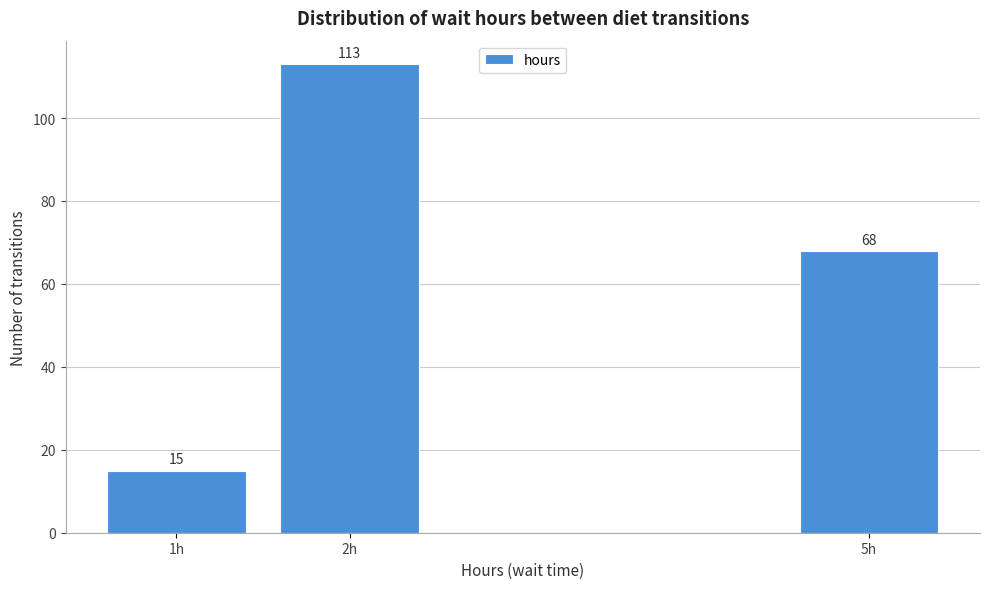

Reading left to right, list all the values displayed in this chart.

1h=15	2h=113	5h=68